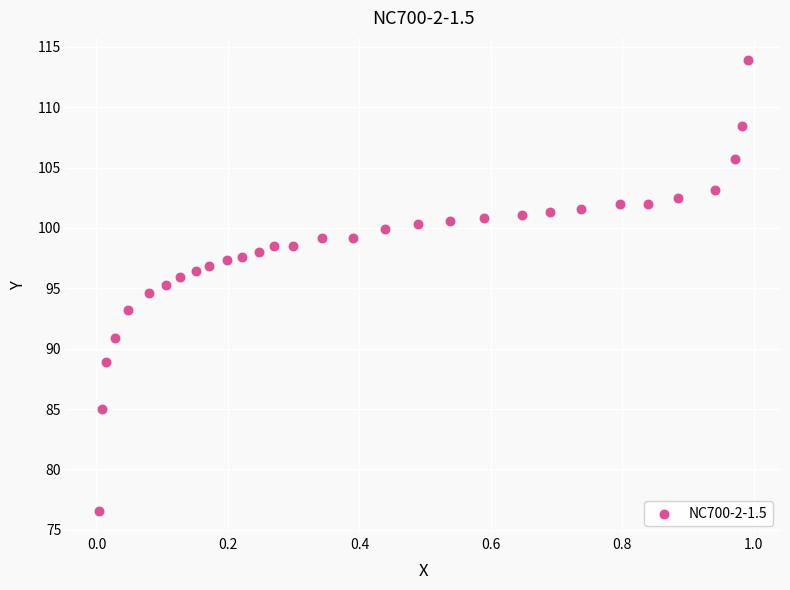

What is the range of Y values (max minus min)?

37.3